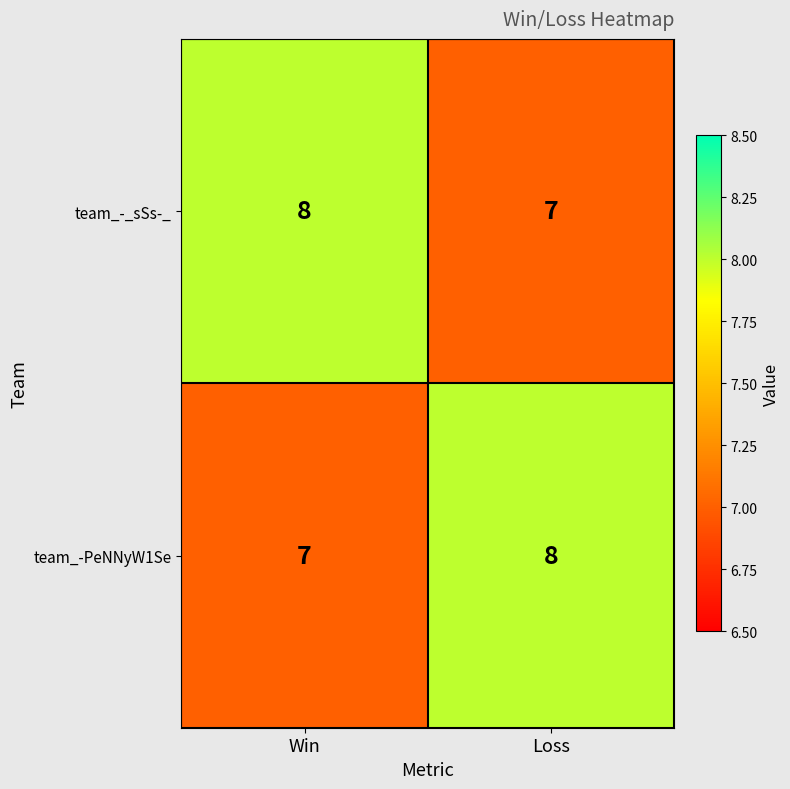

Rank the series at Loss from lowest to highest value.

team_-_sSs-_, team_-PeNNyW1Se